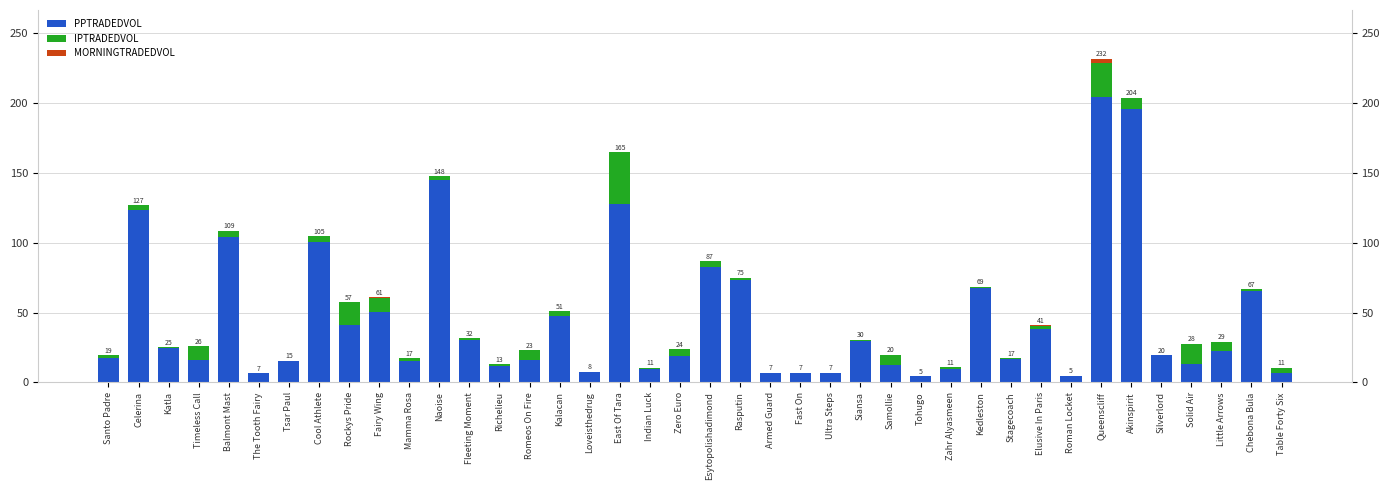

What is the sum of all PPTRADEDVOL values?

1815.5